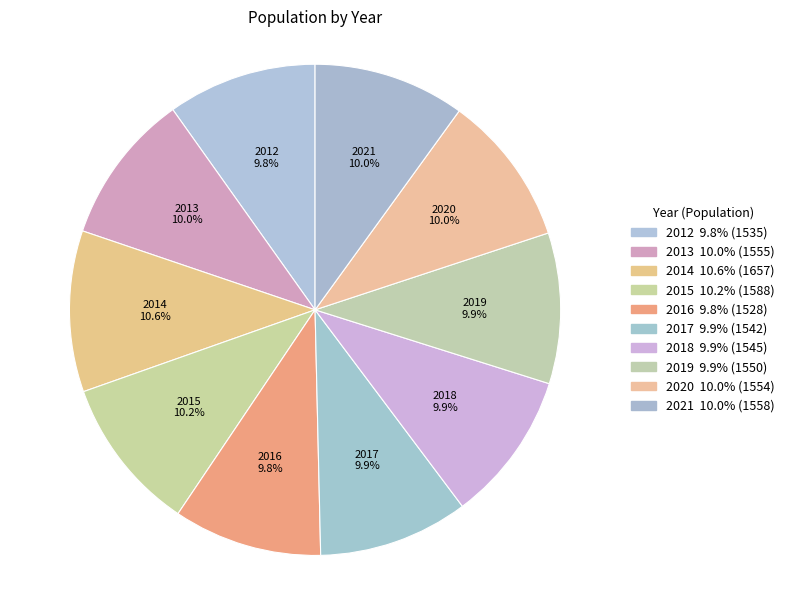

Approximately how many times larger is the value at 2020 compared to 2015?

1.0